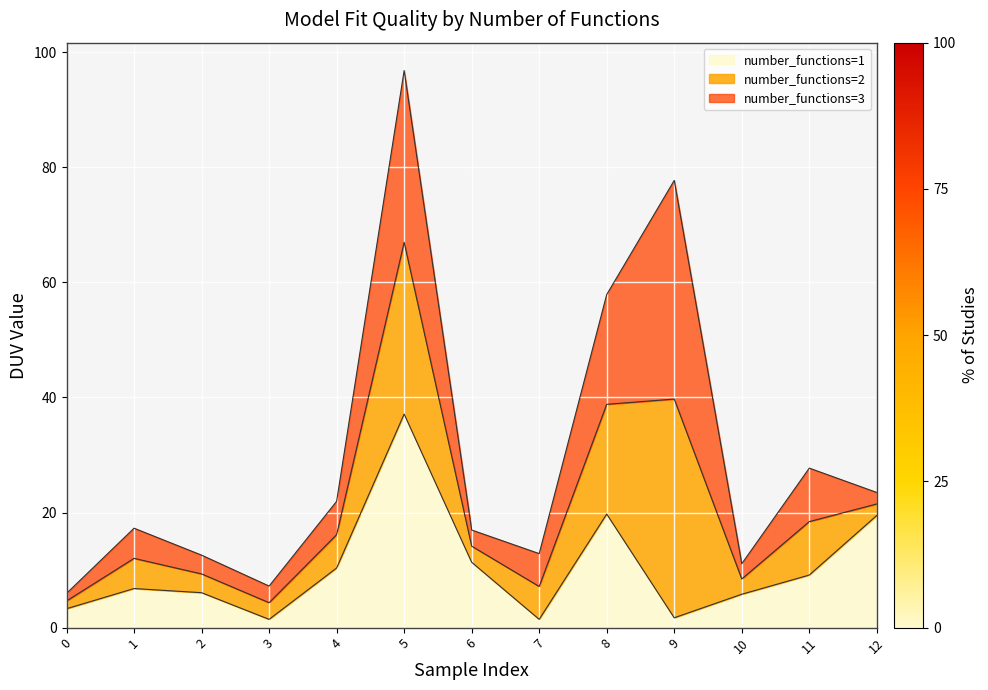

Where does the data first go above 6?

1